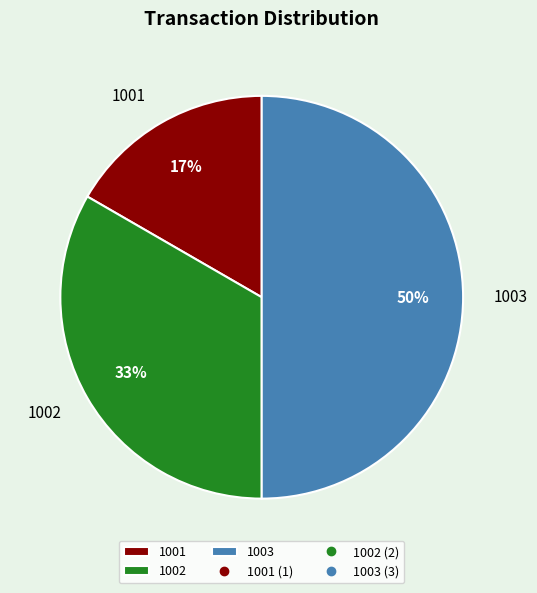

True or false: 1002 accounts for 33% of the total.

True